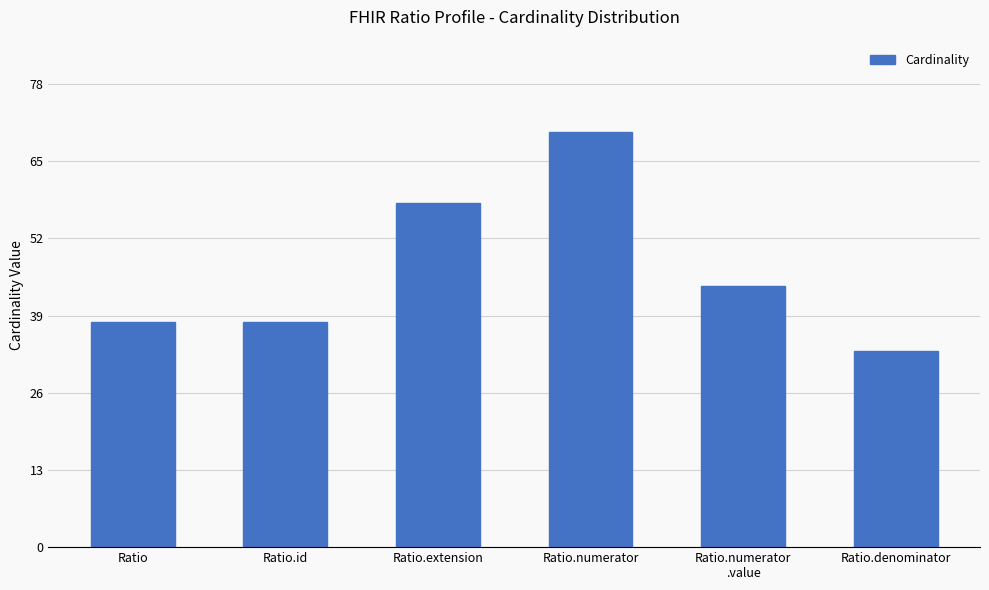

What is the sum of the values at Ratio and Ratio.extension?

96